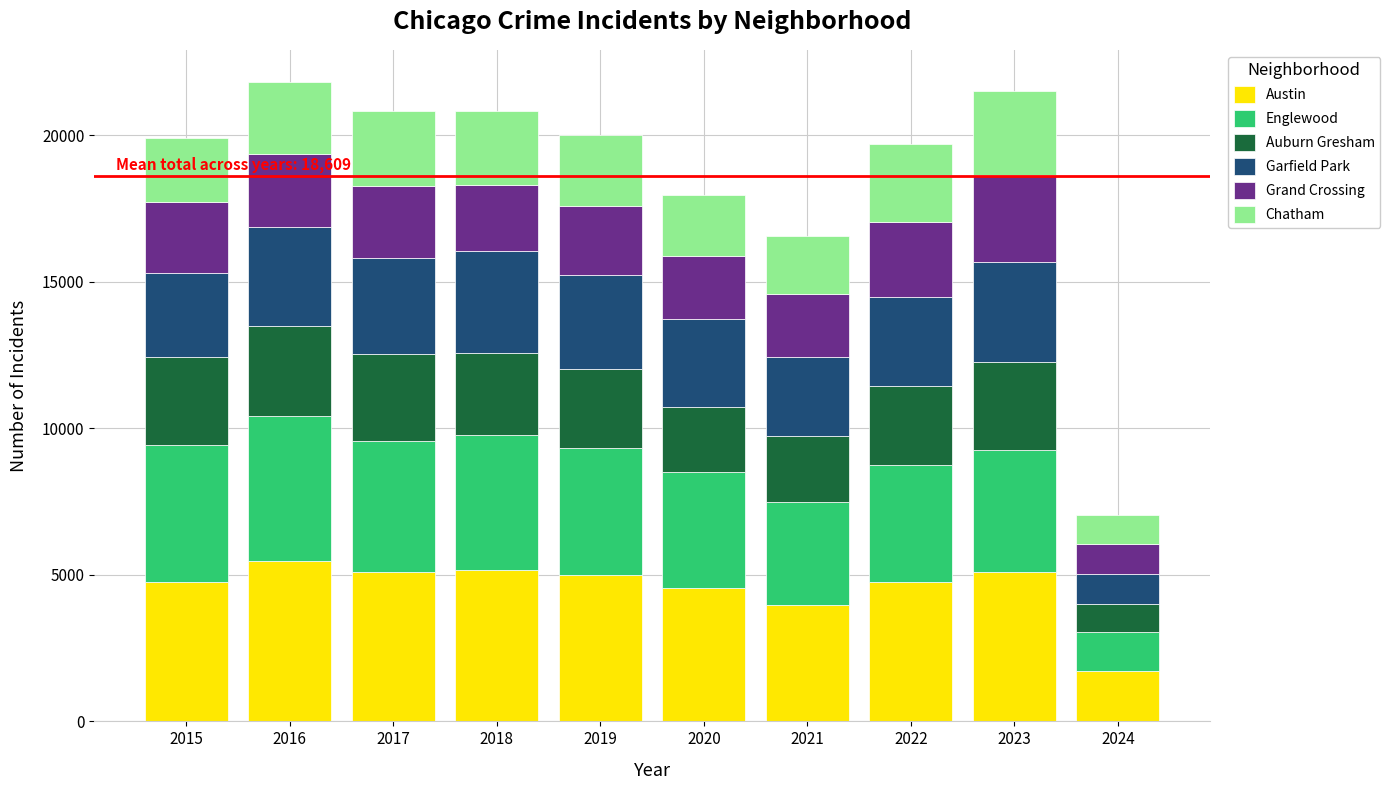

How many bars are there in total?

10